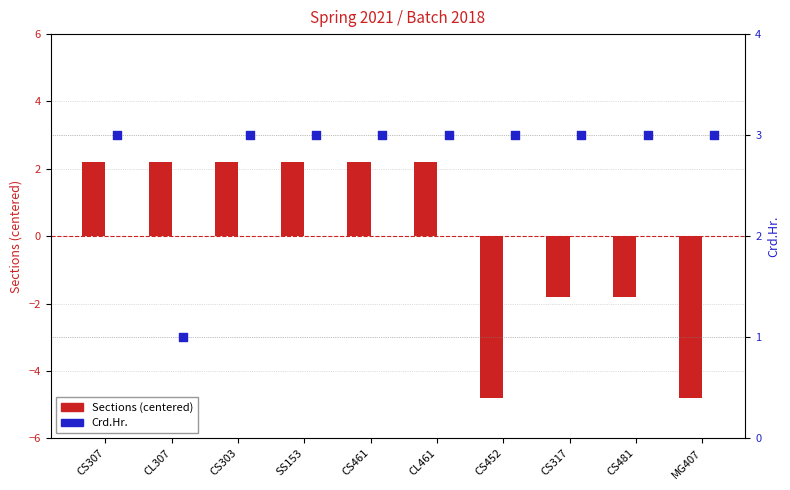

Is the value of Crd.Hr. at CS307 greater than the value of Sections (centered) at CS461?

Yes